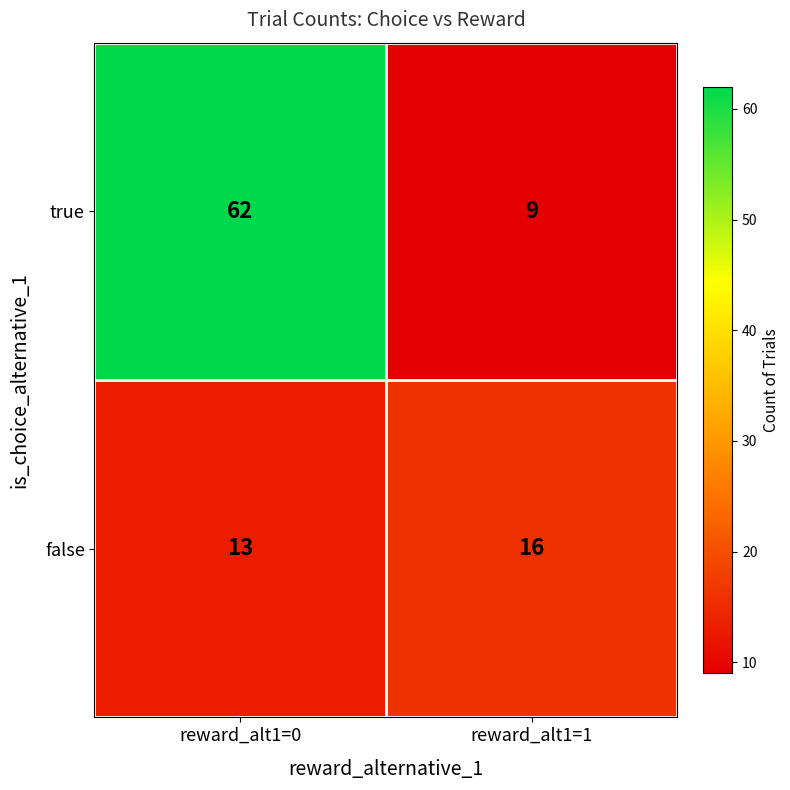

Rank the series by their average value, from lowest to highest.

false, true